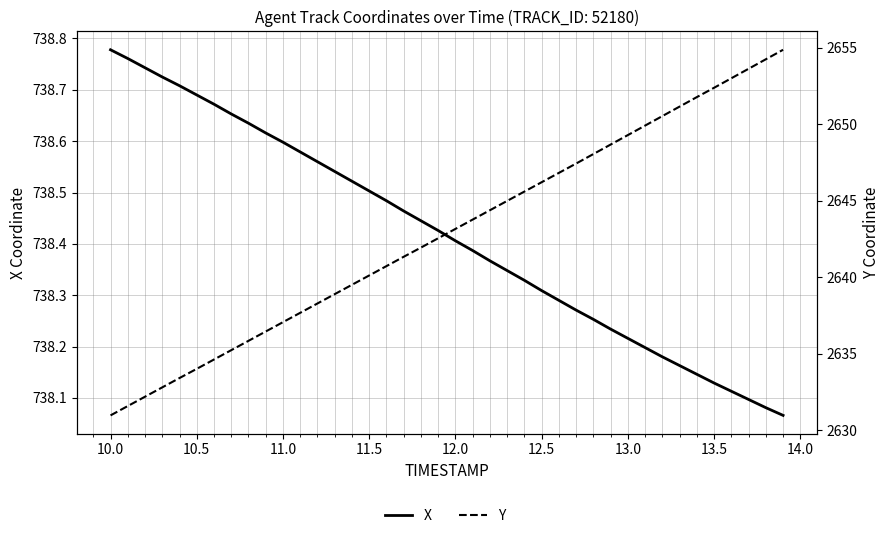

What are all the series names shown in the legend?

X, Y